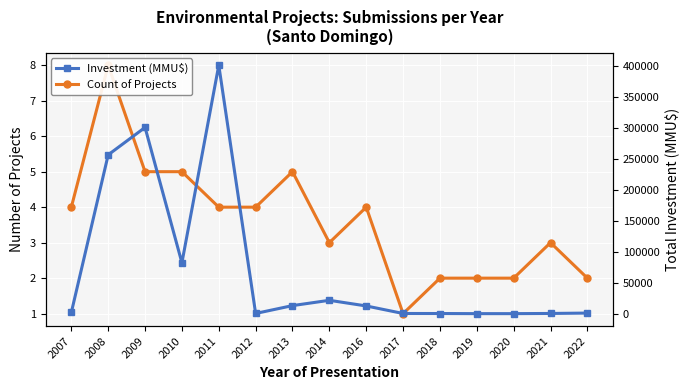

What is the value of the Count of Projects point at the 15th from the left?

2.0